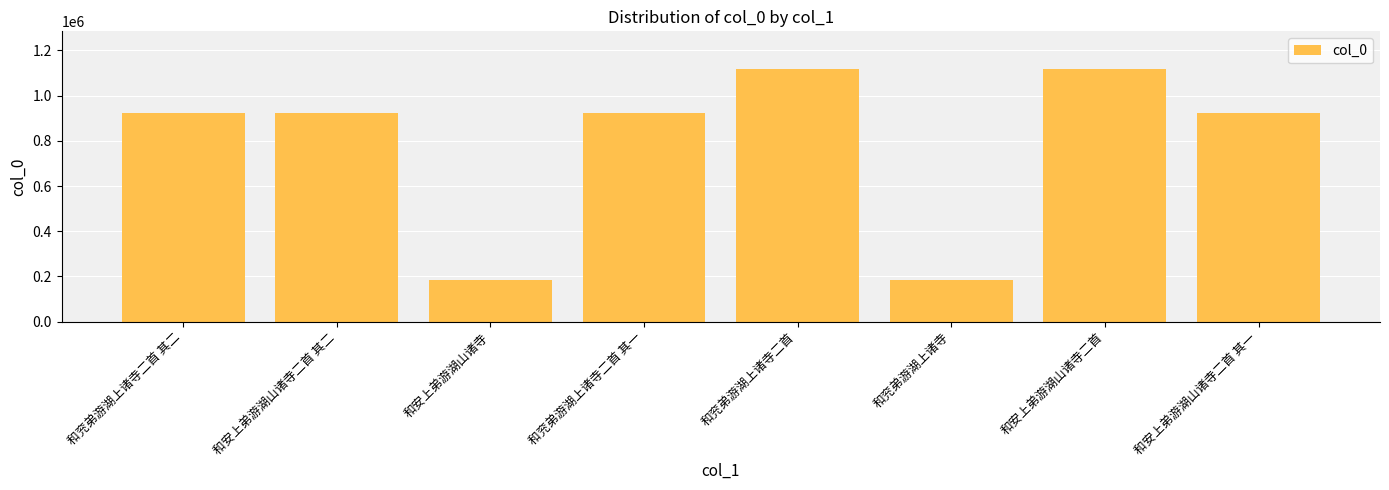

What is the sum of all values?

6293128